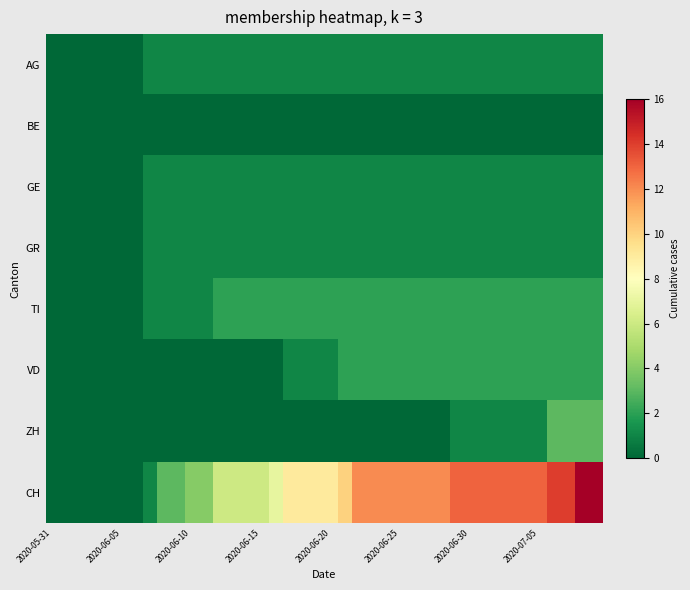

Which series has the largest total across all categories?

CH